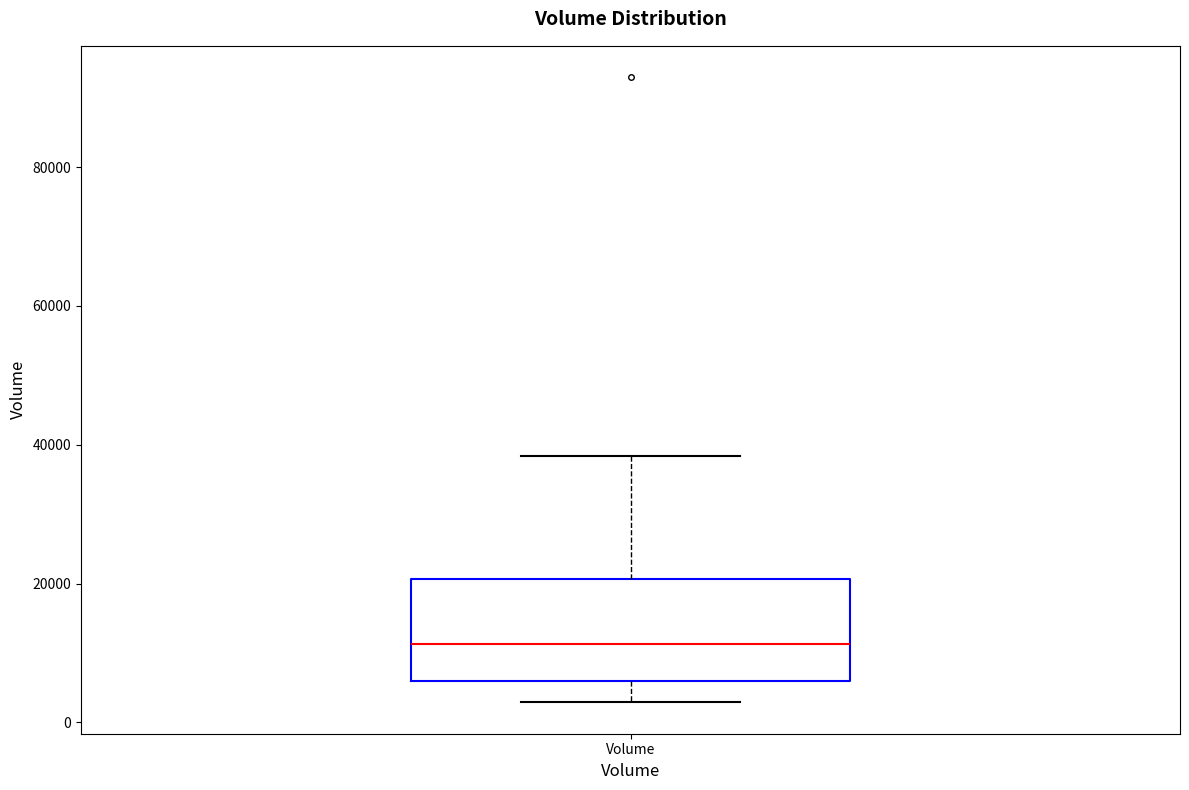

Where is the upper edge of the box for Volume on the y-axis? The values are not printed on the chart, so give them approximately, as read against the axis.

20000